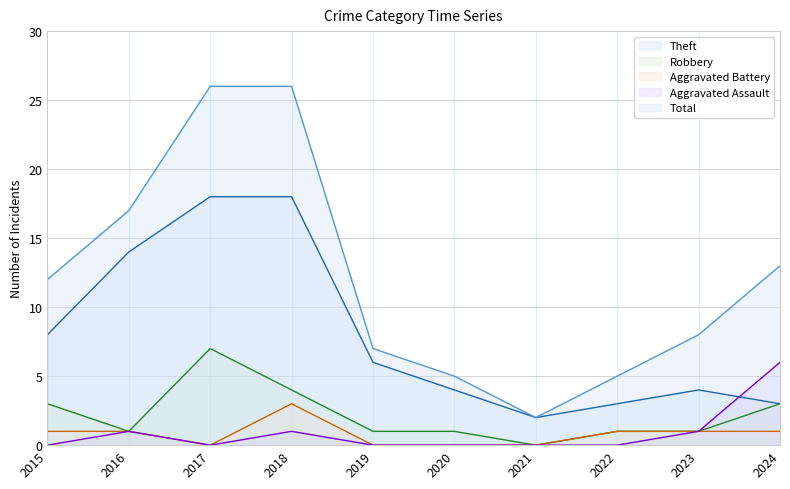

Is the value of Aggravated Battery at 2019 greater than the value of Total at 2015?

No